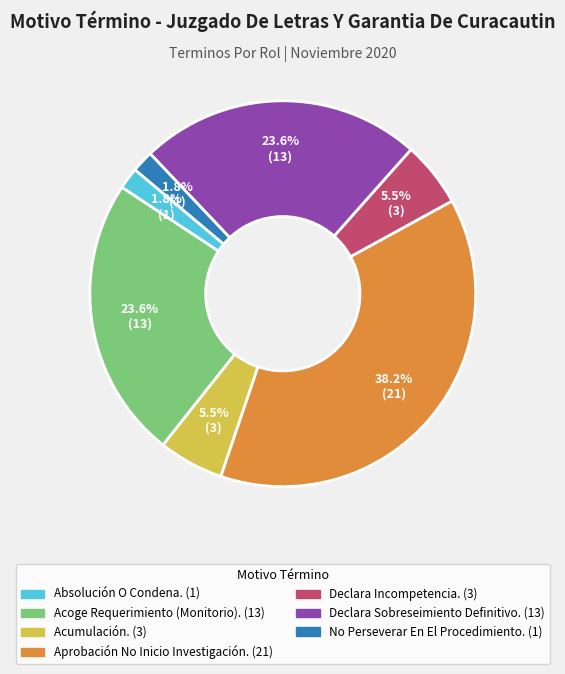

How many slices are in this pie chart?

7